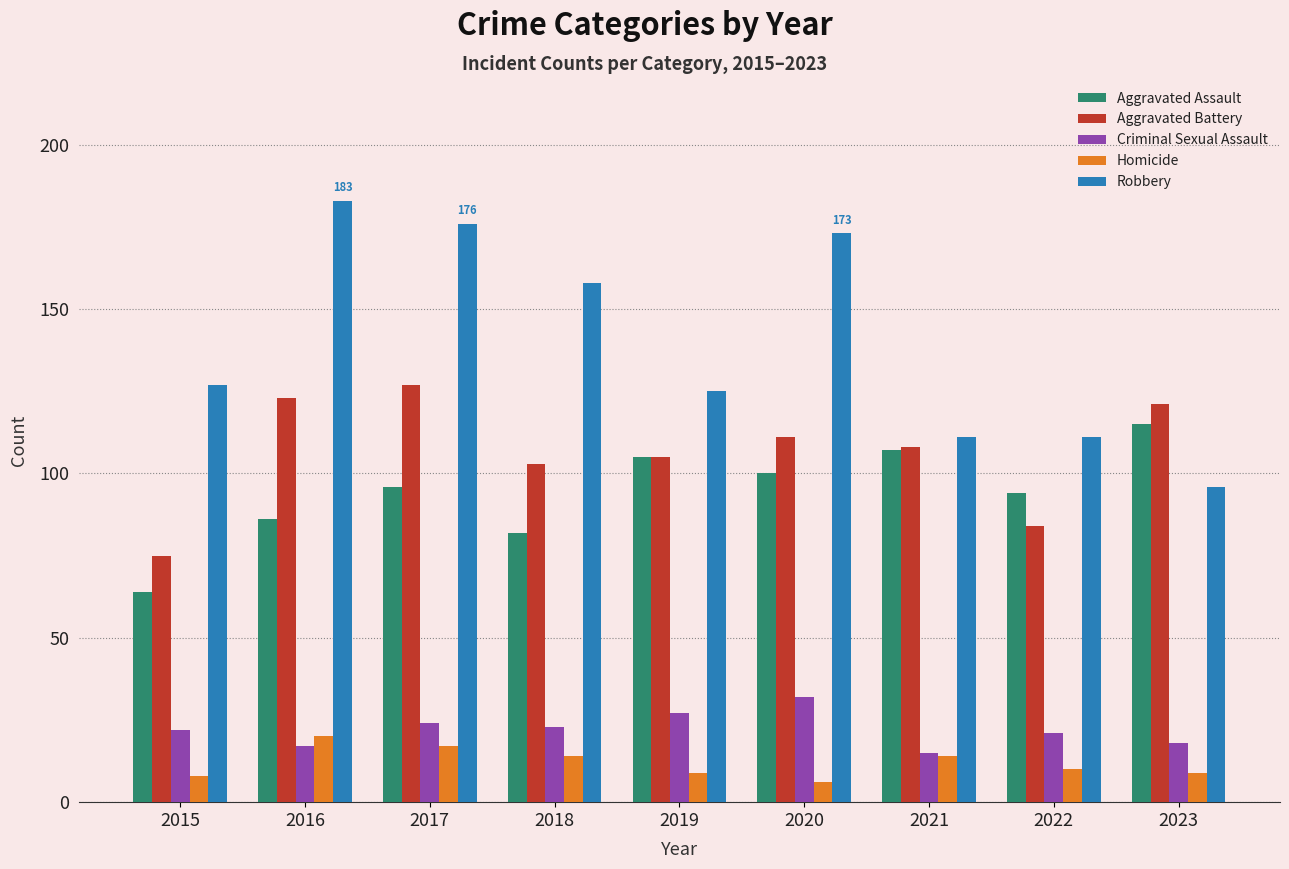

What is the average value of the Homicide series?

12